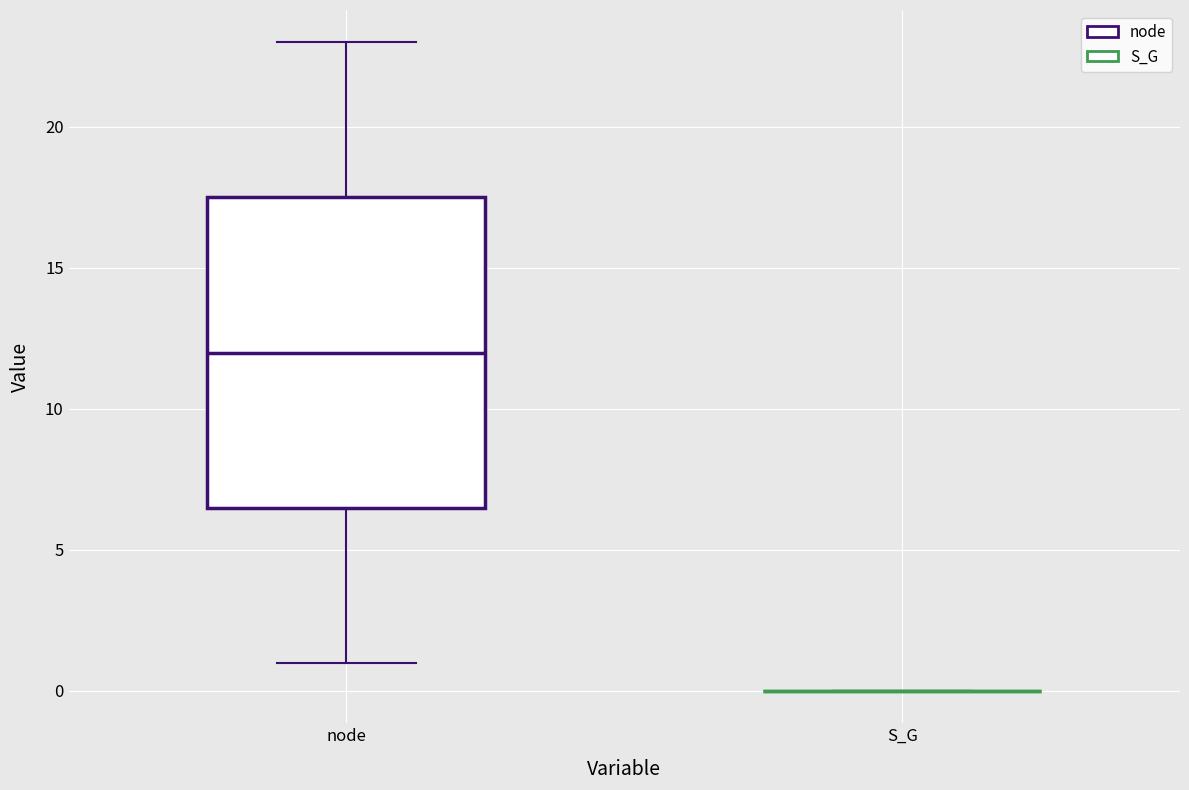

Comparing the boxes themselves (not the whiskers), which one is the tallest?

node